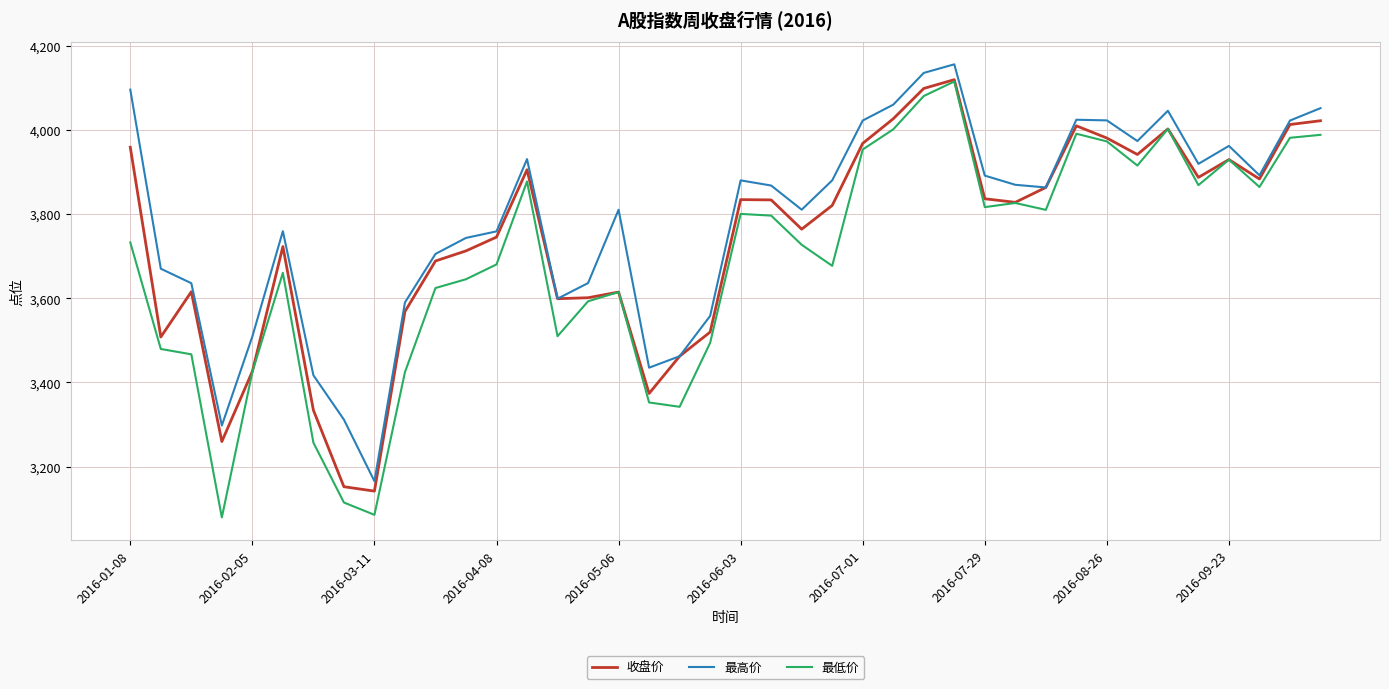

True or false: 最低价 has more than 2 interior local peaks.

True